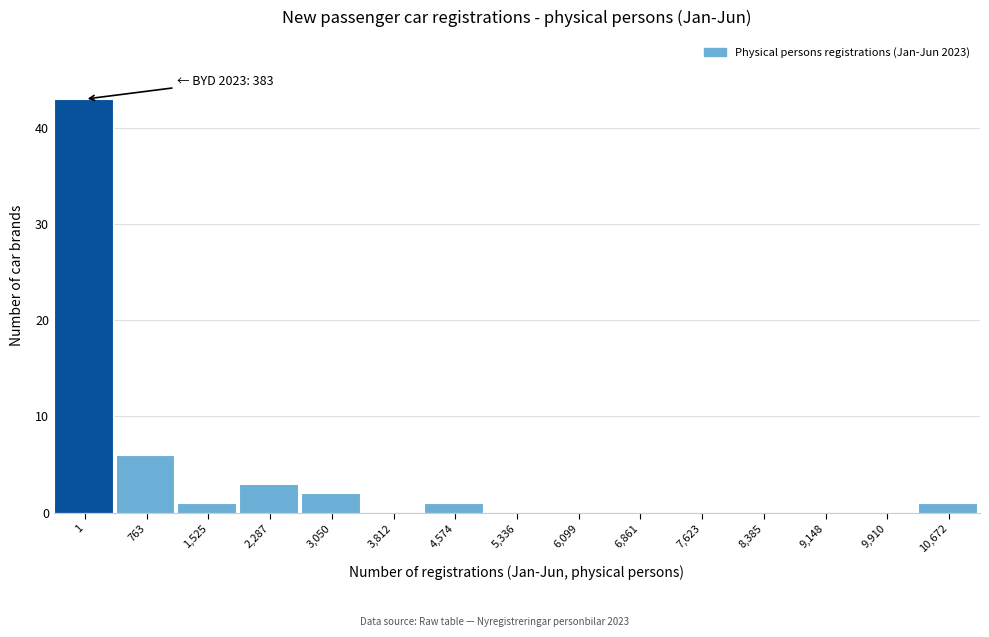

Reading left to right, list all the values displayed in this chart.

1=43	763=6	1,525=1	2,287=3	3,050=2	3,812=0	4,574=1	5,336=0	6,099=0	6,861=0	7,623=0	8,385=0	9,148=0	9,910=0	10,672=1